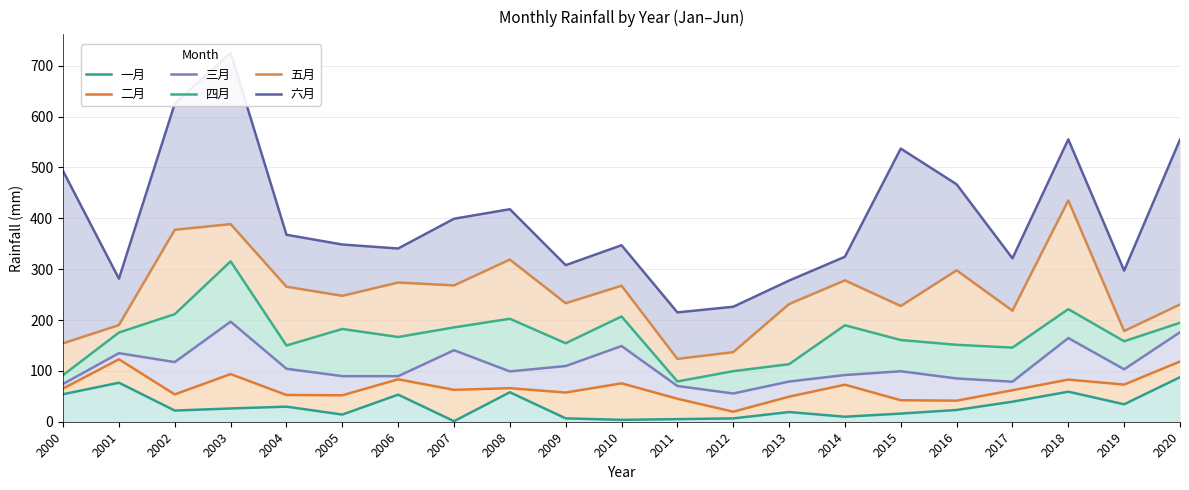

In 六月, how many points are higher than both neighbors (excluding endpoints)?

5